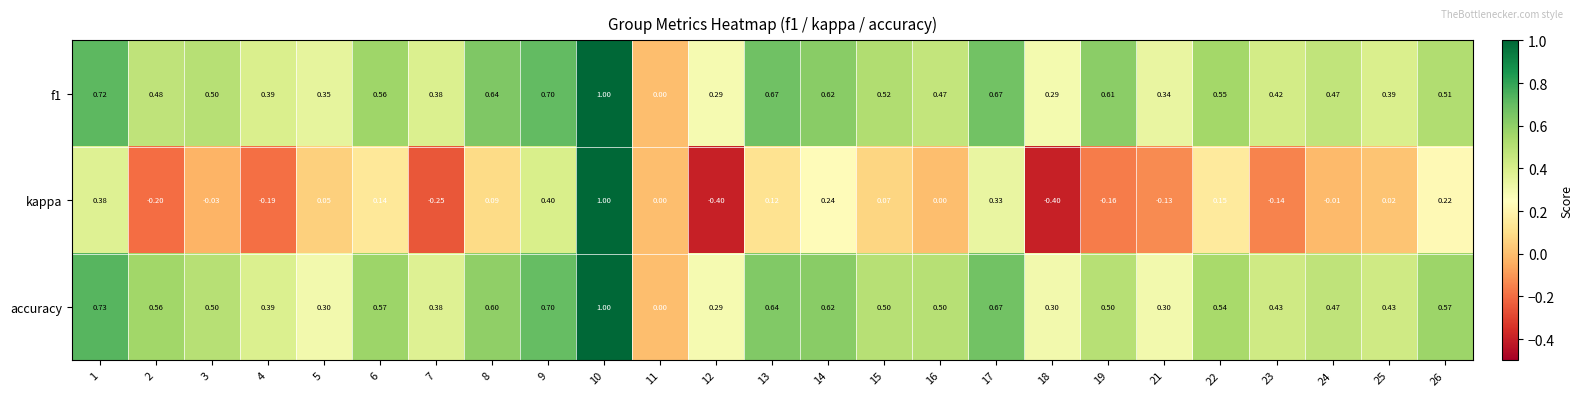

Which series changed the most between 10 and 12?

kappa